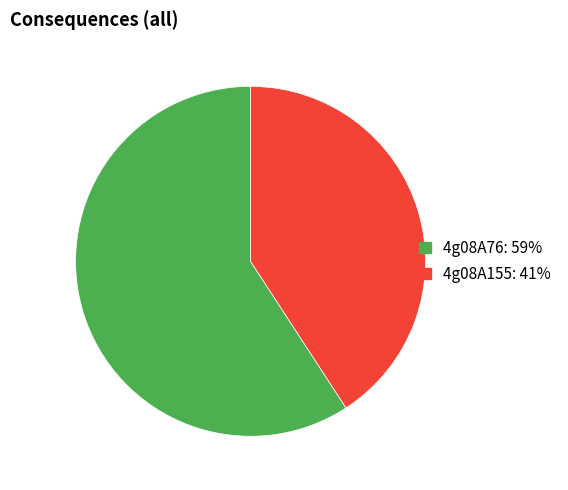

Does 4g08A76 represent more than half of the total?

Yes